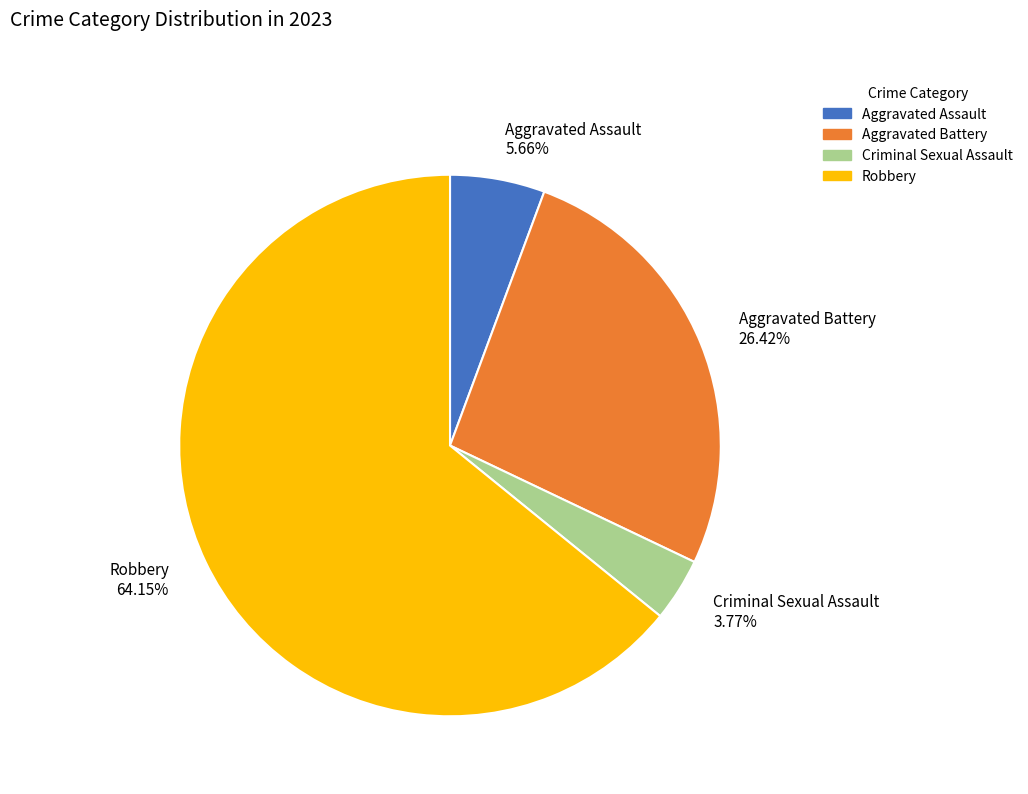

True or false: Aggravated Battery accounts for 34% of the total.

False